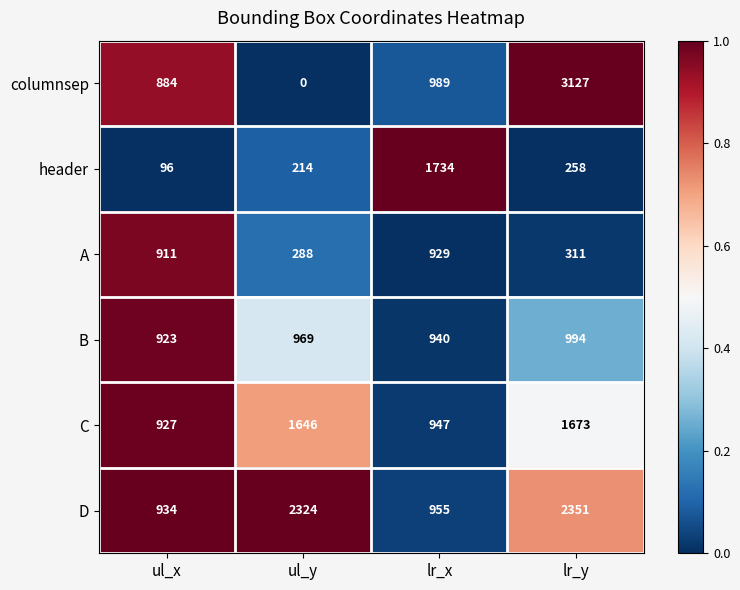

True or false: B has a value of 969 at ul_y.

True